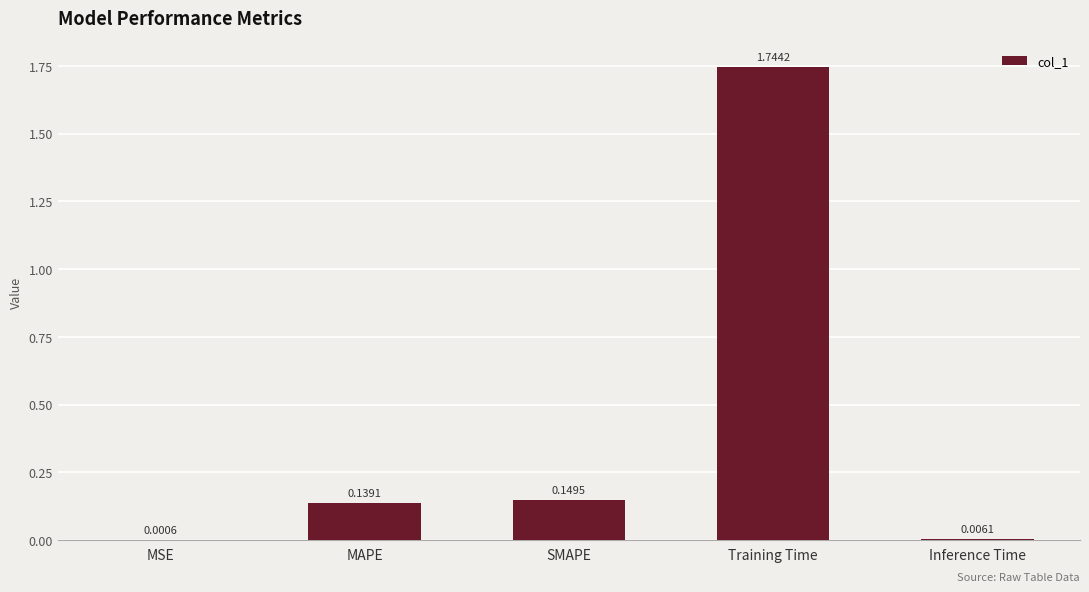

At which label is the value closest to 0?

MSE